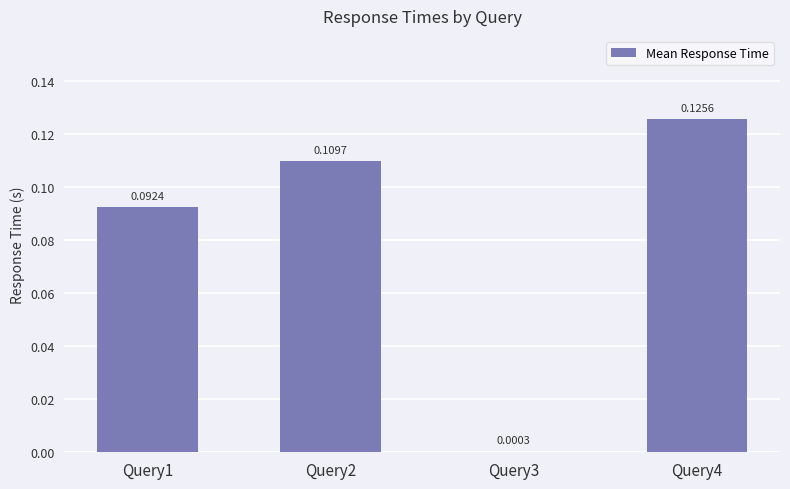

Between Query4 and Query2, which is larger?

Query4